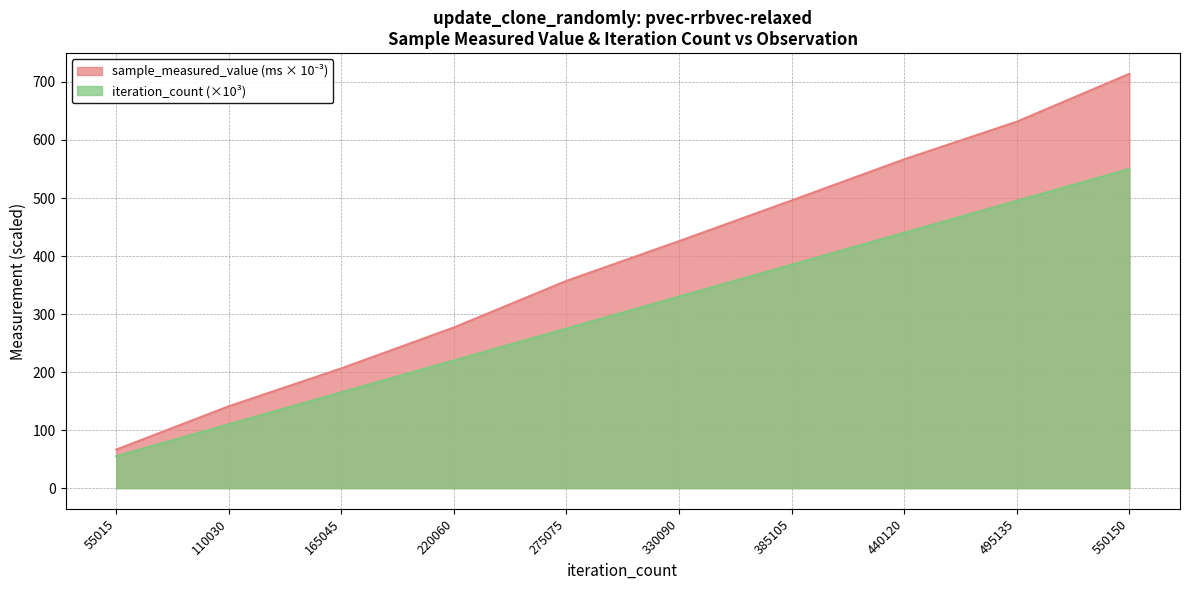

Which series changed the most between 330090 and 495135?

sample_measured_value